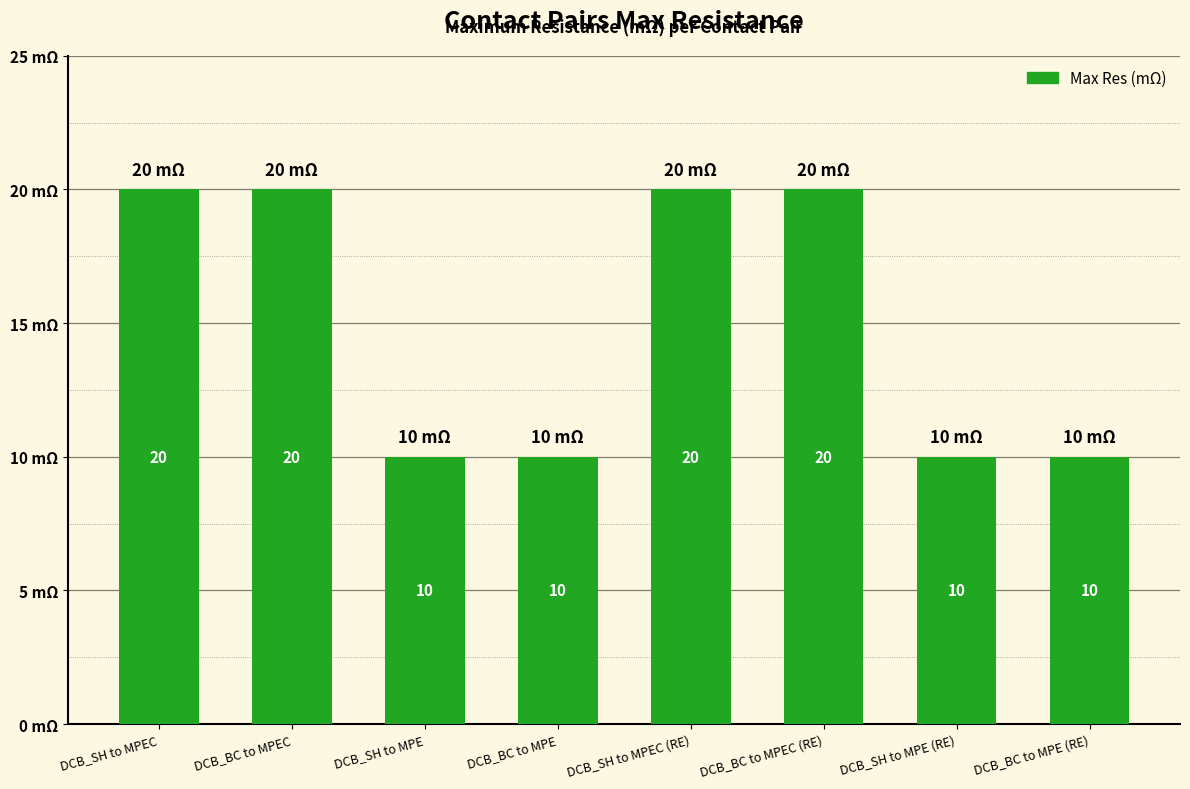

True or false: the data shows 34 at DCB_SH to MPEC (RE).

False